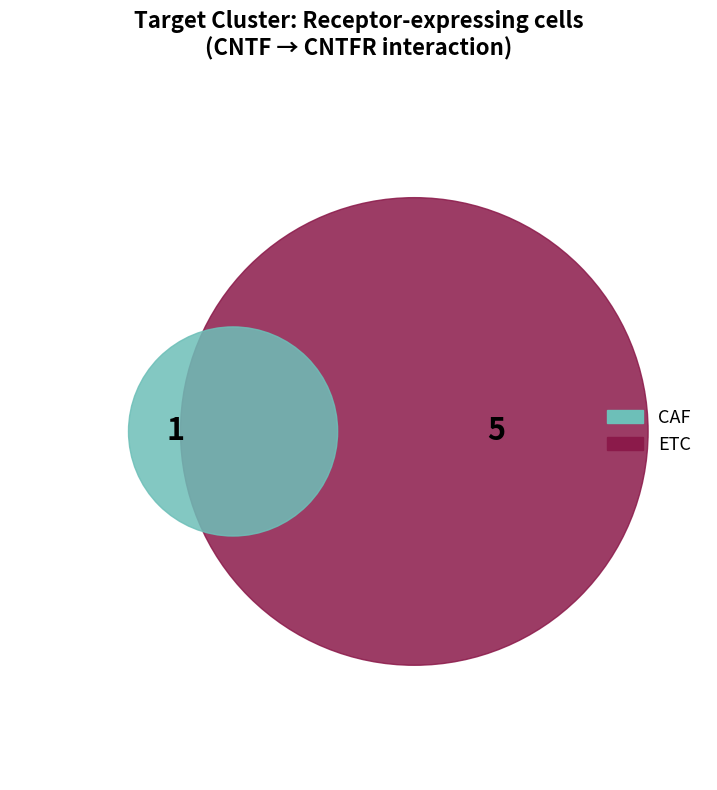

To the nearest percent, what is the difference between the largest and smallest slice percentages?

67%